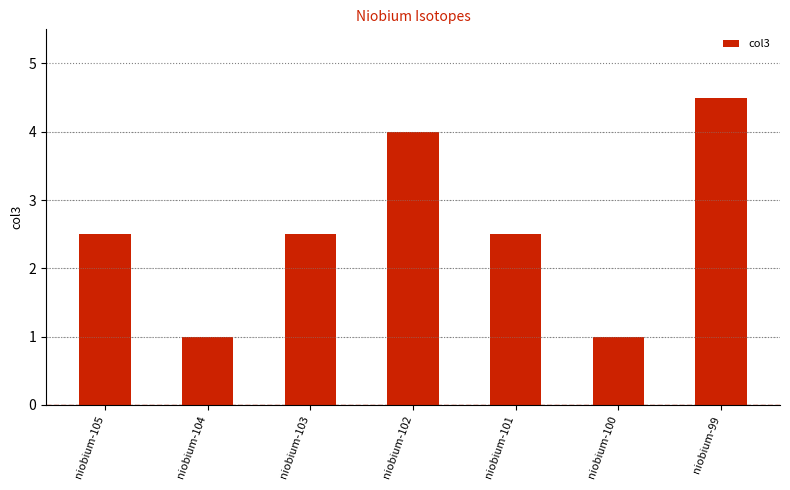

Reading left to right, transcribe all the data shown in this chart.

niobium-105=2.5	niobium-104=1.0	niobium-103=2.5	niobium-102=4.0	niobium-101=2.5	niobium-100=1.0	niobium-99=4.5